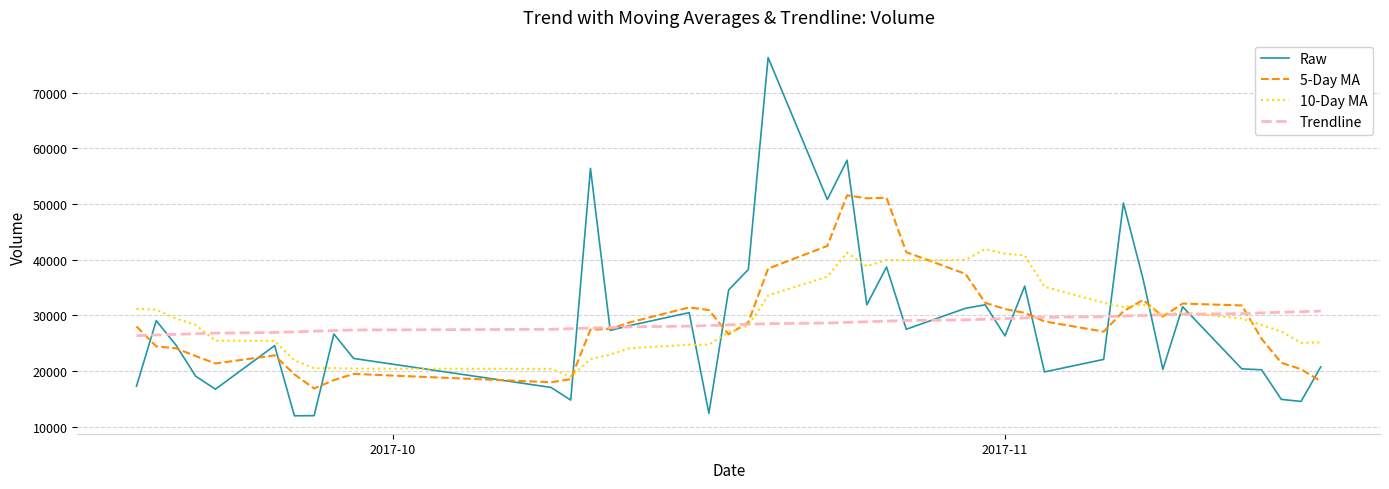

What is the minimum value shown in the chart?

11961.4